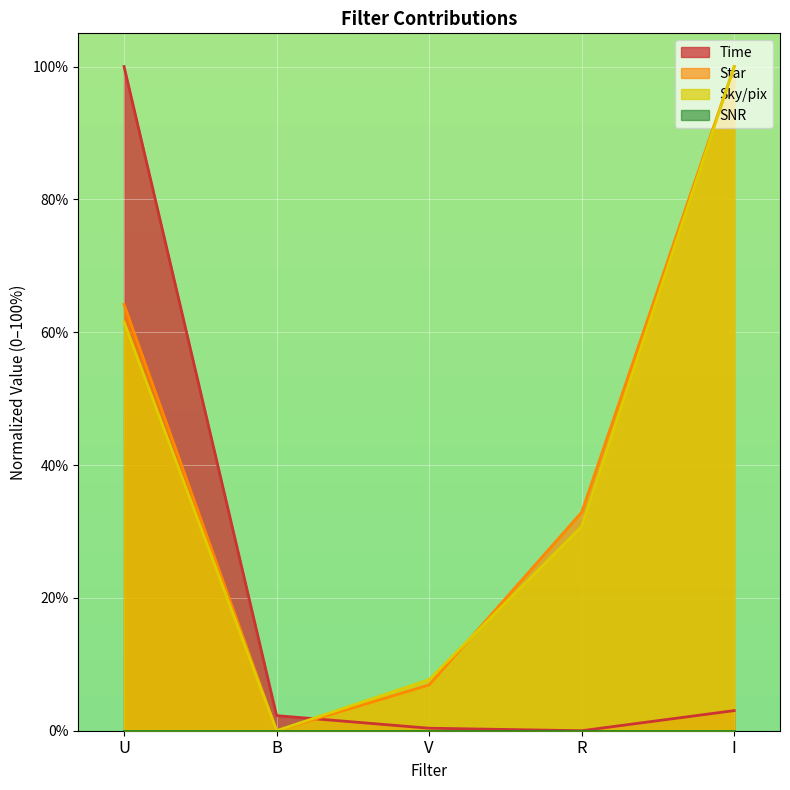

At which category is the sum across all series the highest?

U